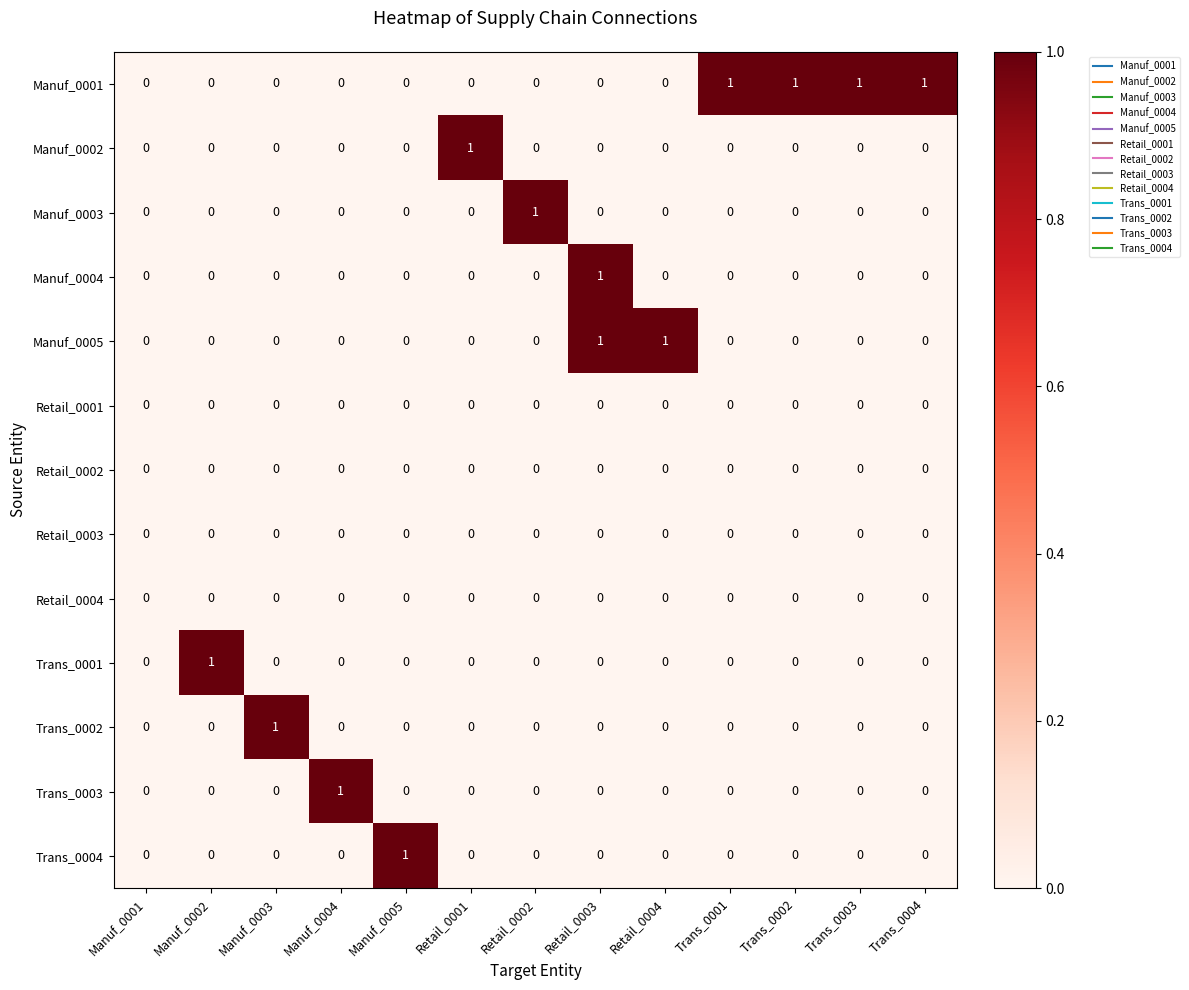

What is the spread (max minus min) of values at Retail_0002?

1